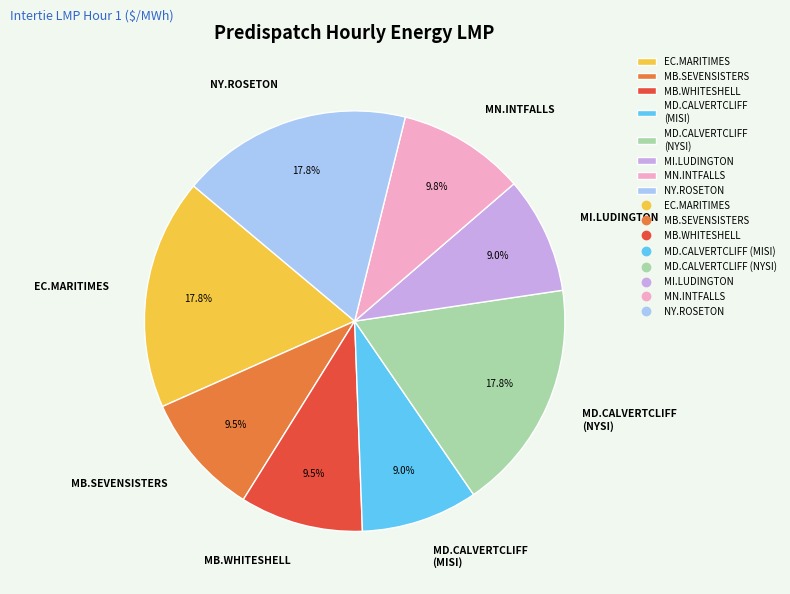

What is the total percentage of MD.CALVERTCLIFF (MISI) and NY.ROSETON?

26.7%